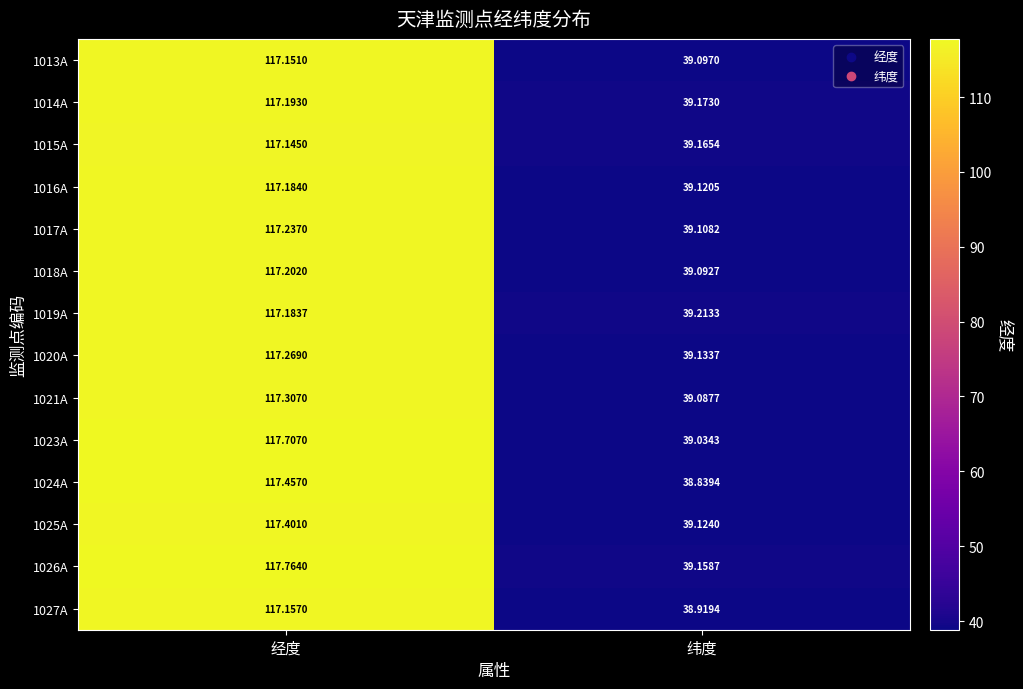

At which category is the sum across all series the highest?

经度